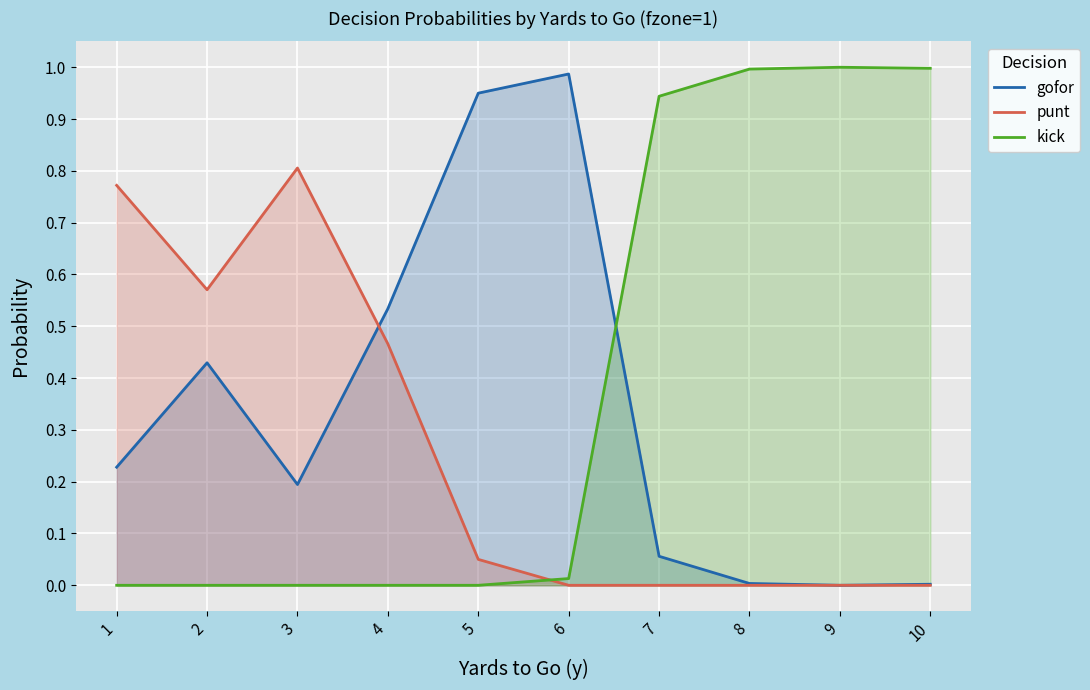

Is it true that punt equals 0.6 at 2?

True